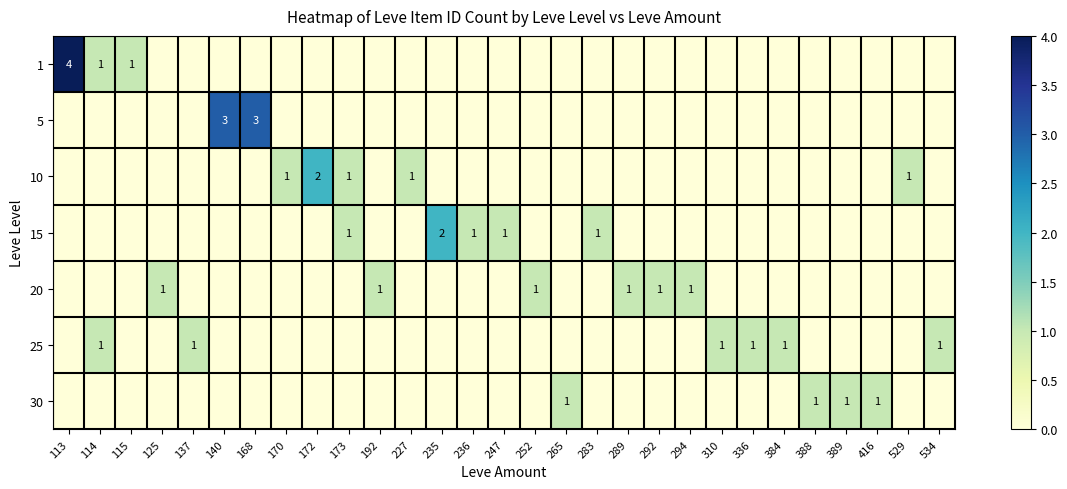

How many series are shown in this chart?

7